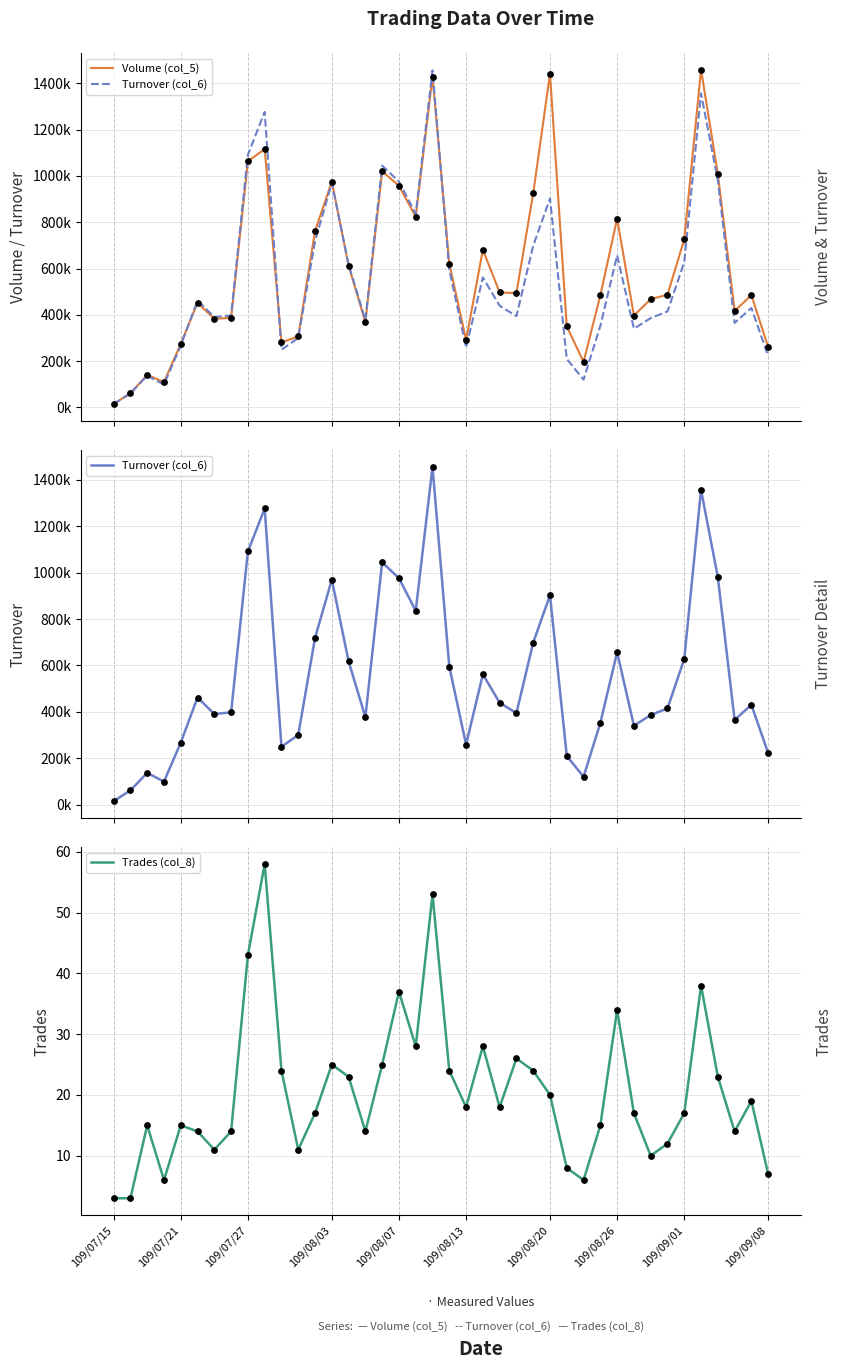

What is the total value across all series at 10?

530284